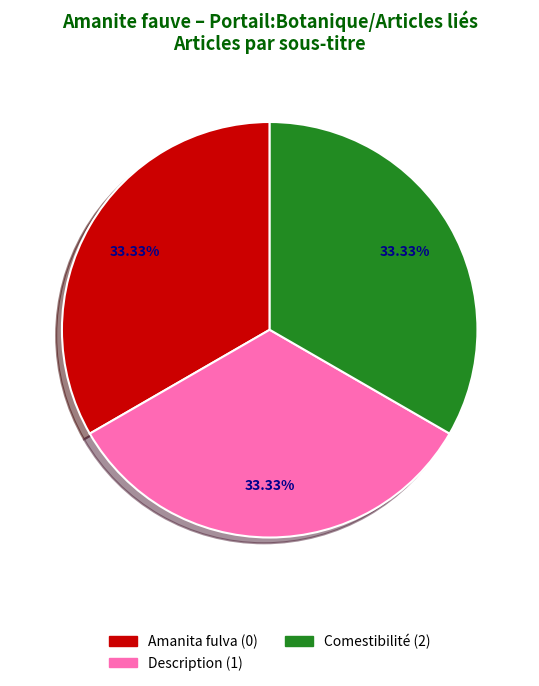

Does Amanita fulva account for over 50% of the chart?

No